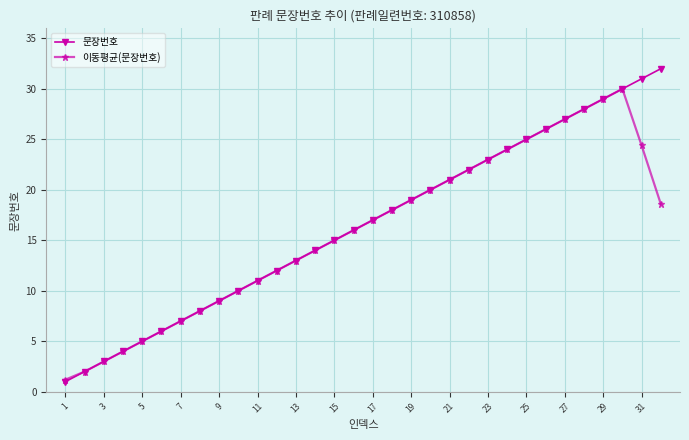

How many values in the 이동평균(문장번호) series are below 17?

16